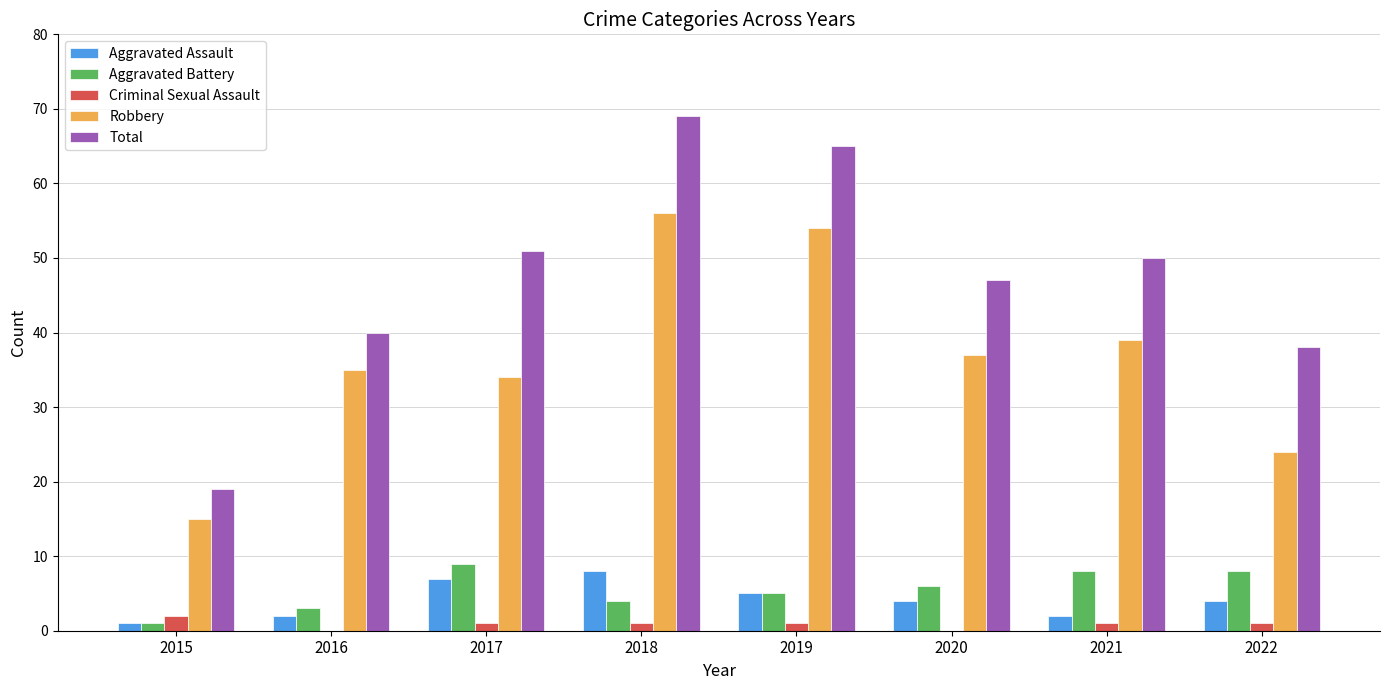

Is the value of Aggravated Assault at 2020 greater than the value of Total at 2022?

No